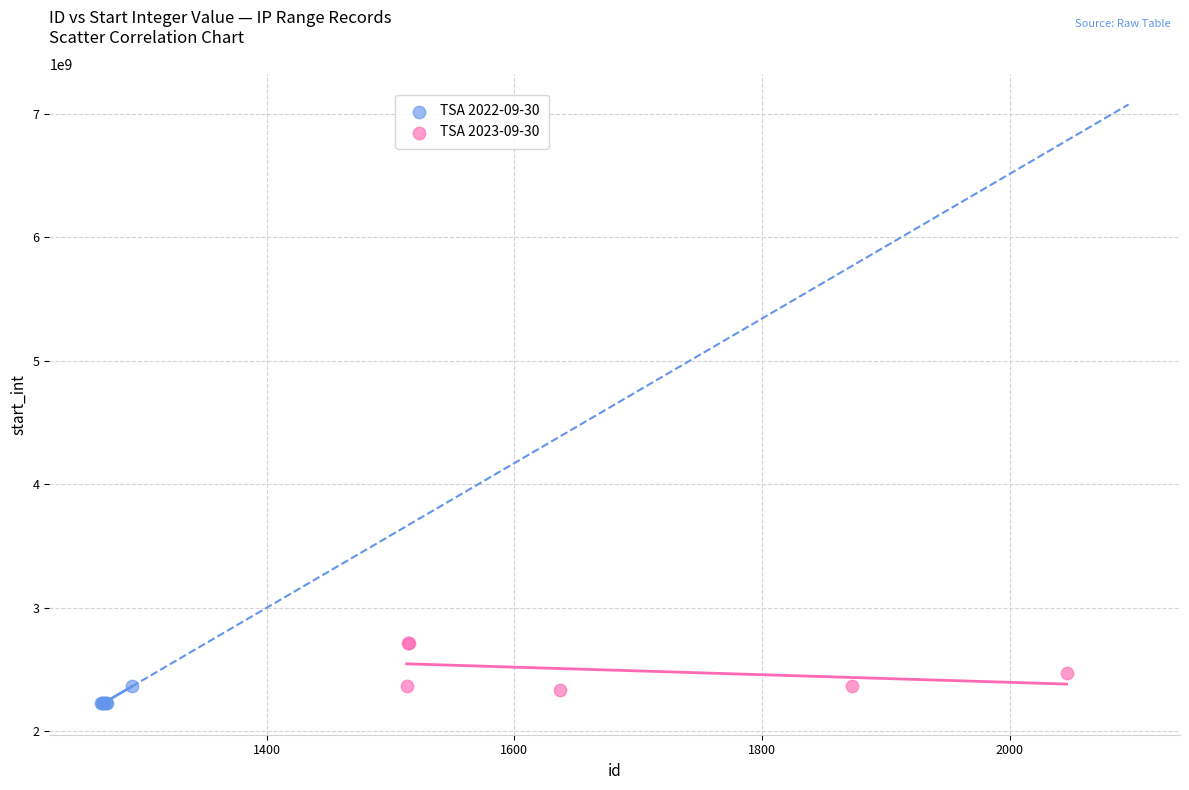

Which series reaches the minimum Y coordinate?

TSA 2022-09-30